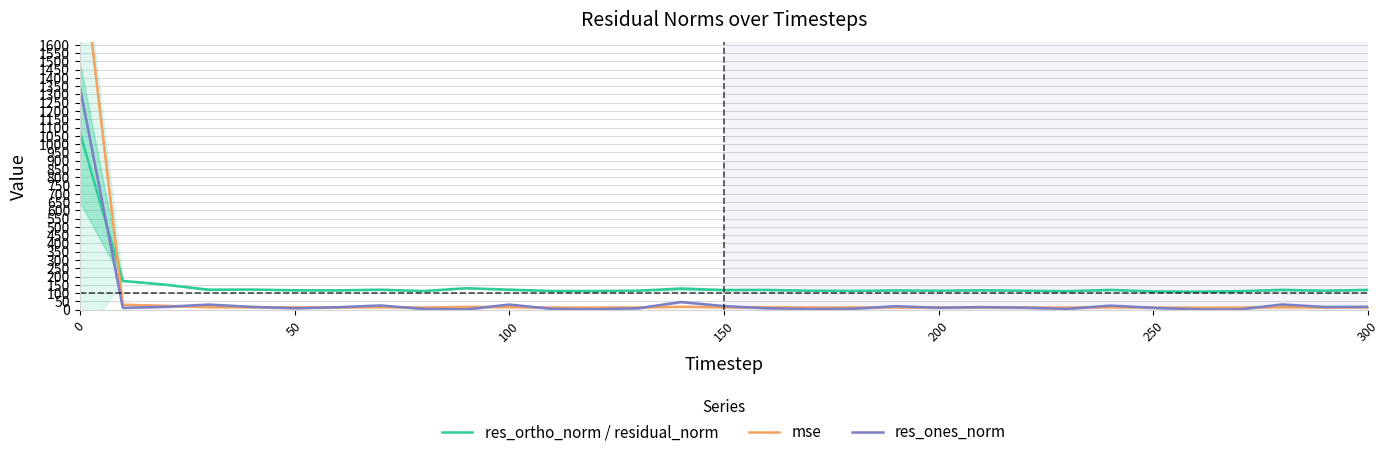

Is this an area chart (filled region under the line)?

No